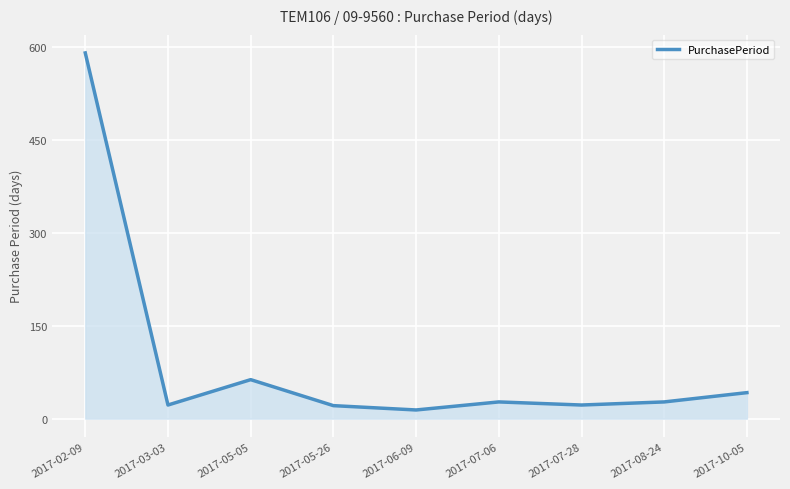

At which category does the chart reach its peak across all series?

2017-02-09